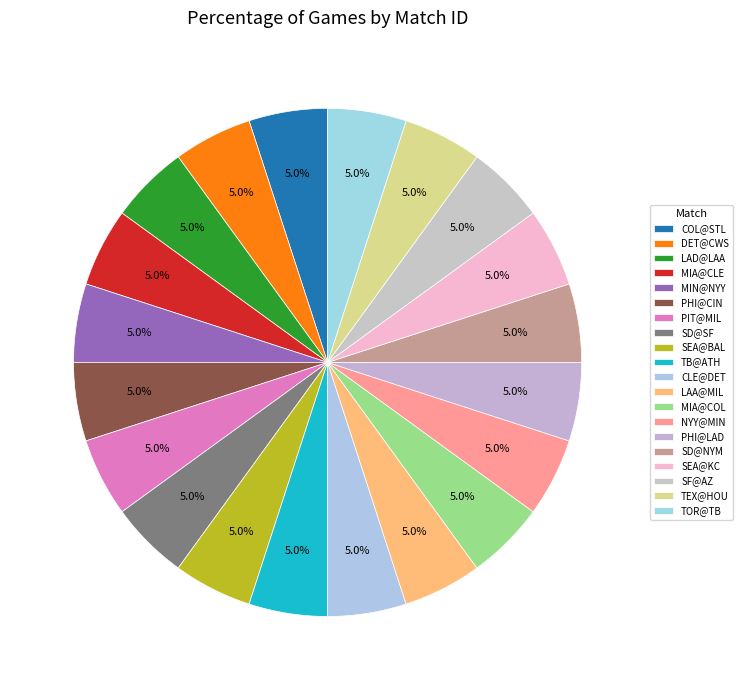

The SF@AZ slice represents 5% of the pie. True or false?

True